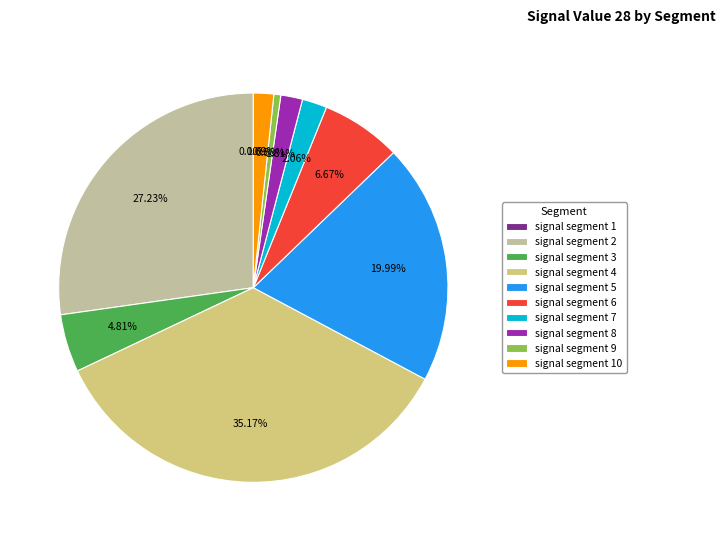

To the nearest percent, what portion does signal segment 9 represent?

1%